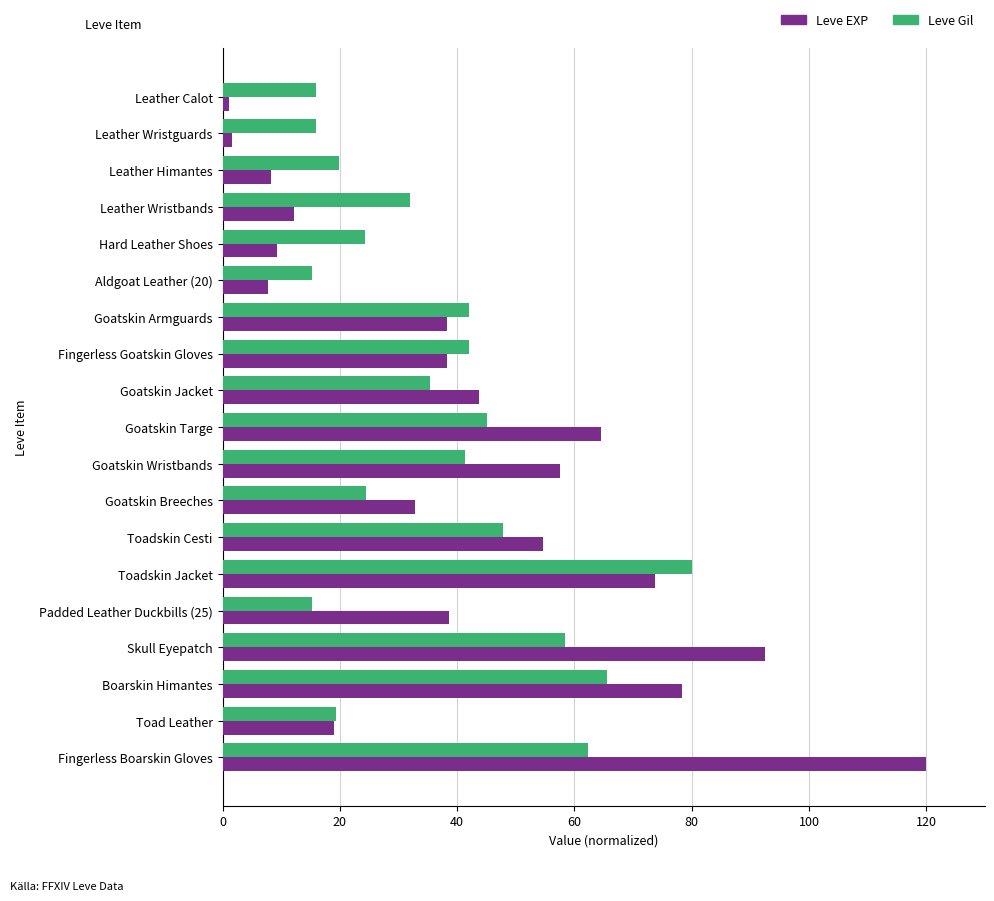

What is the maximum value for Leve Gil?

80.0